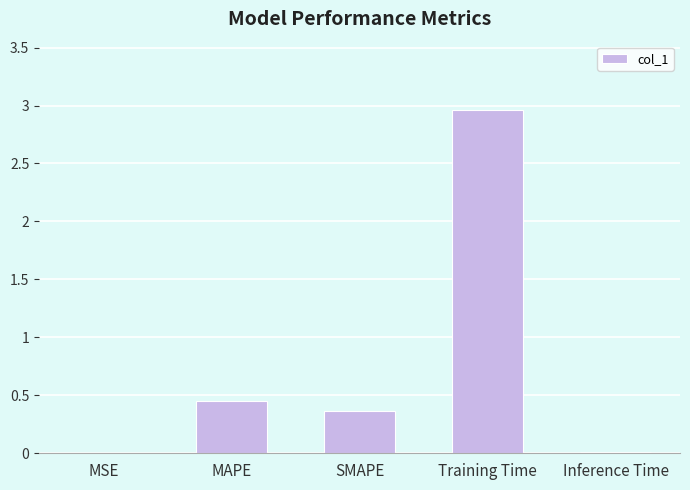

Which label corresponds to the largest value in the chart?

Training Time